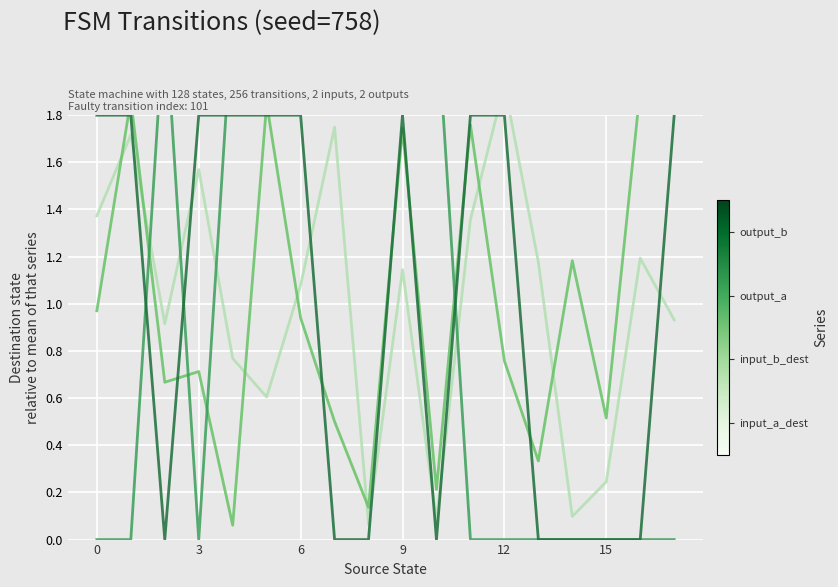

True or false: input_a_dest has more than 0 points higher than both neighbors.

True